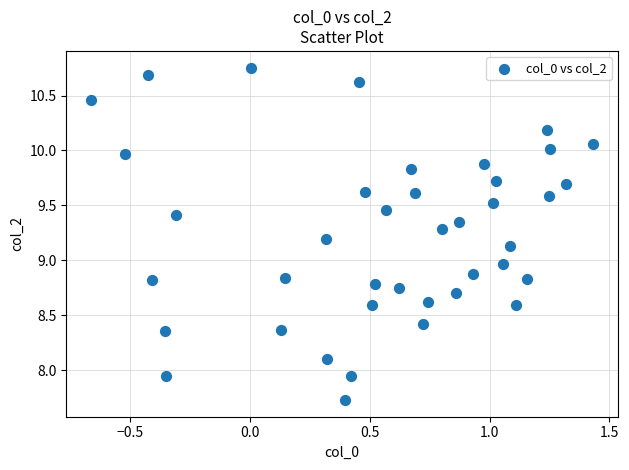

What is the range of Y values (max minus min)?

3.0